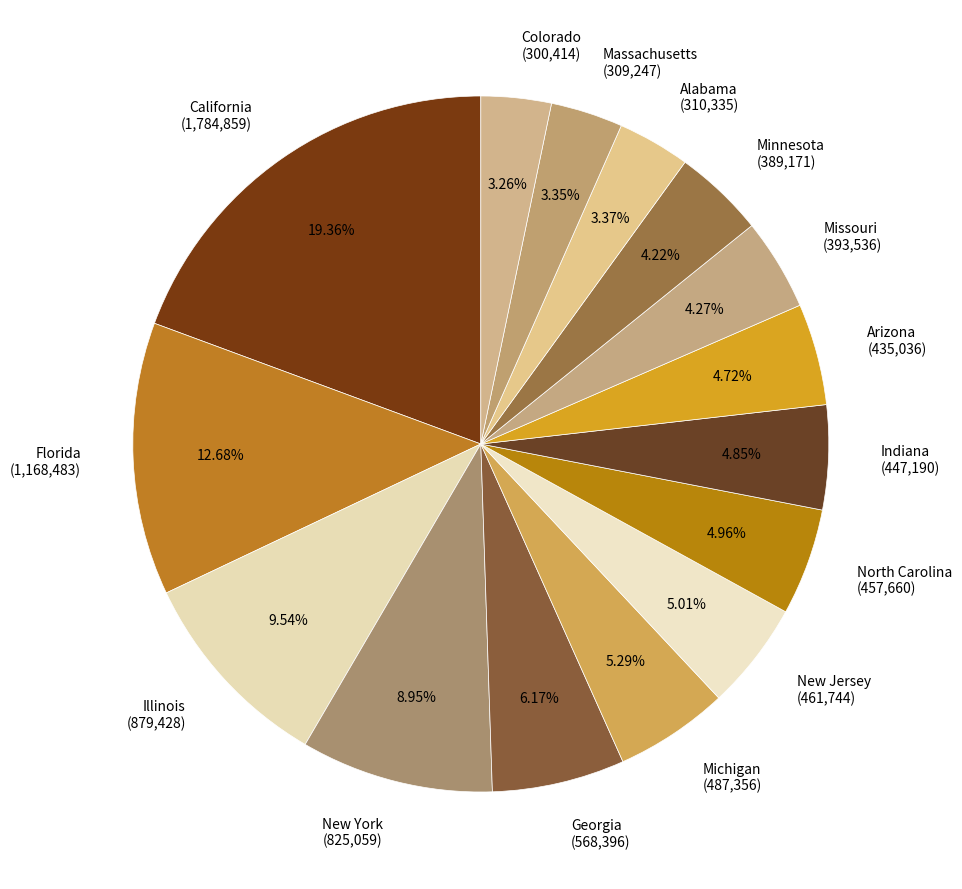

Count the number of slices in the pie.

15